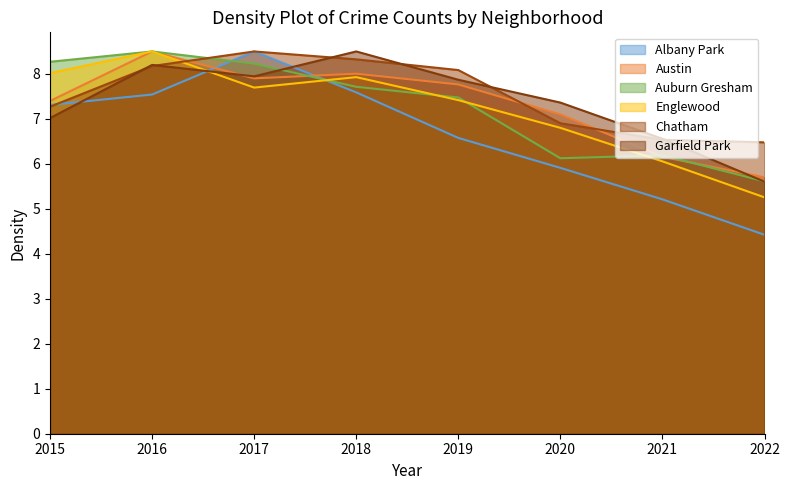

How many data points does each series have?

8